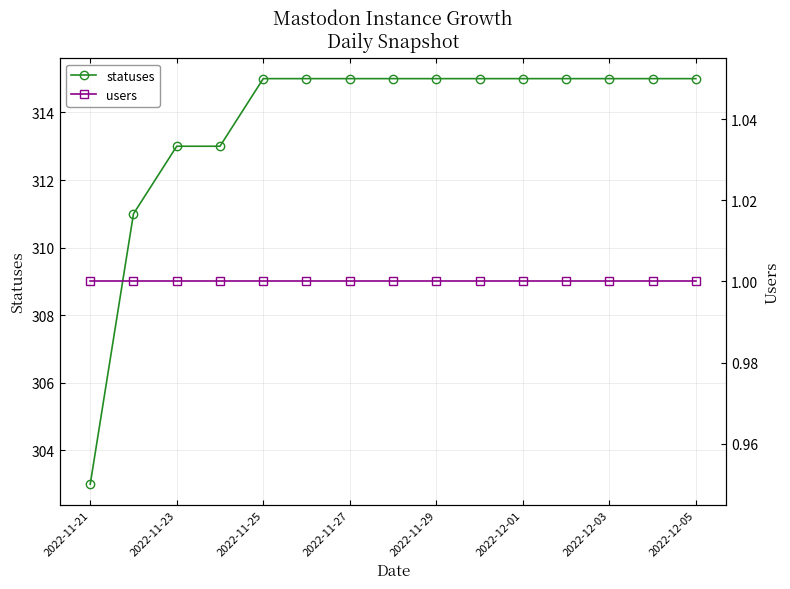

Which series has the largest range (max minus min)?

statuses